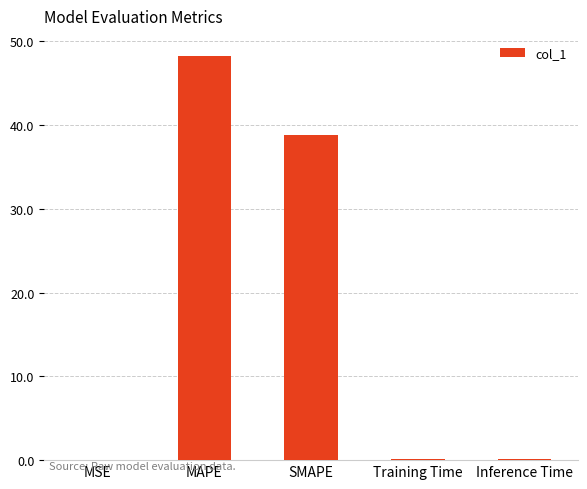

Between SMAPE and MSE, which is larger?

SMAPE